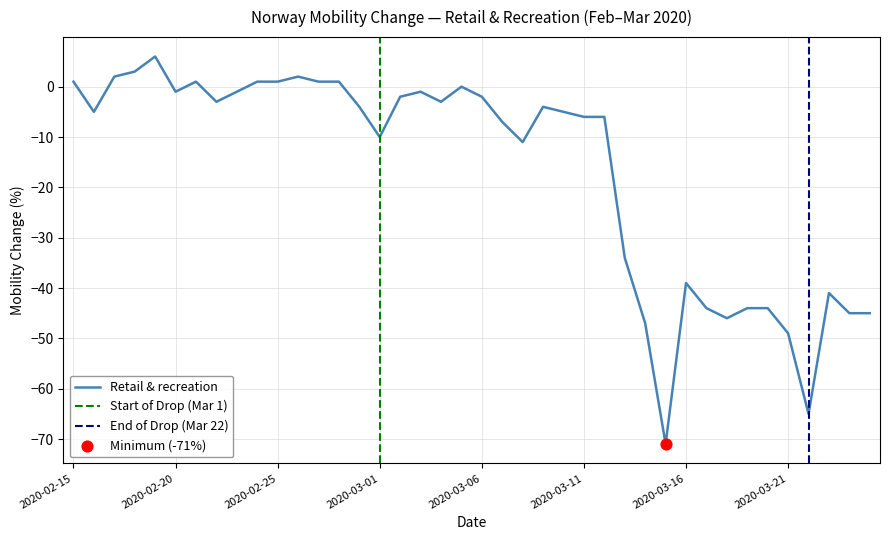

Between 2020-03-17 and 2020-02-21, which is larger?

2020-02-21